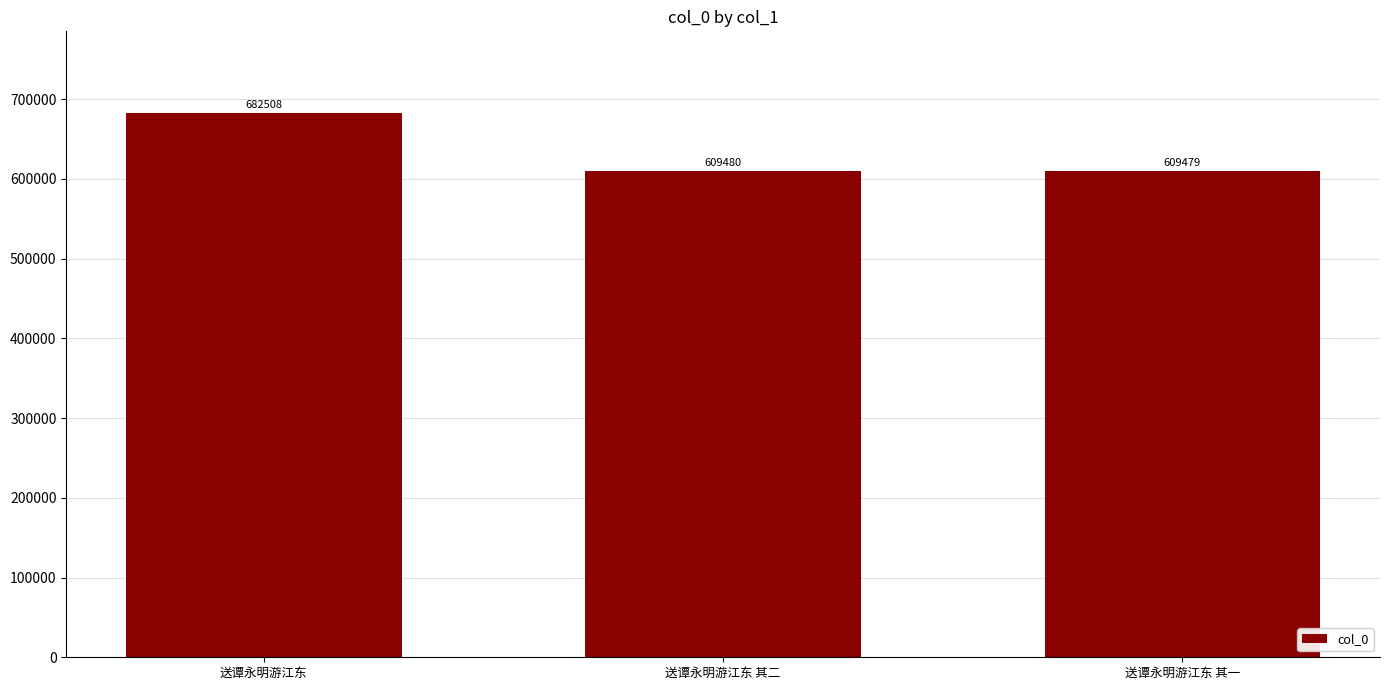

True or false: the data shows 609480 at 送谭永明游江东 其二.

True